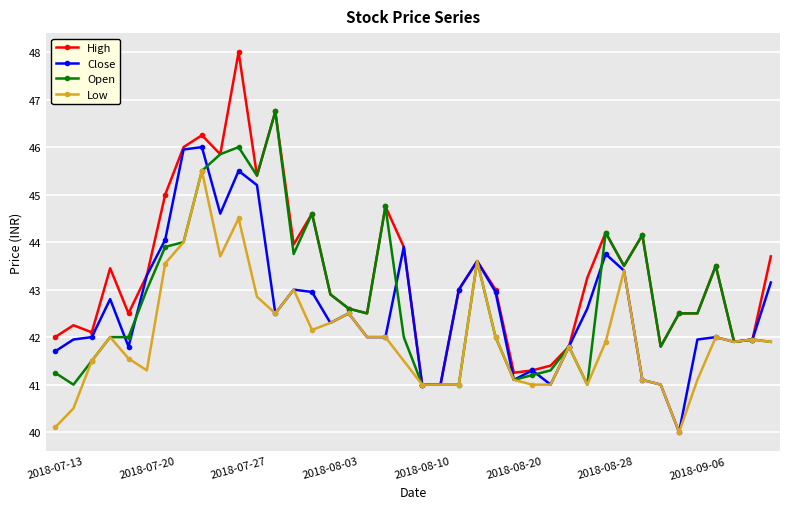

Which series has the largest total across all categories?

High